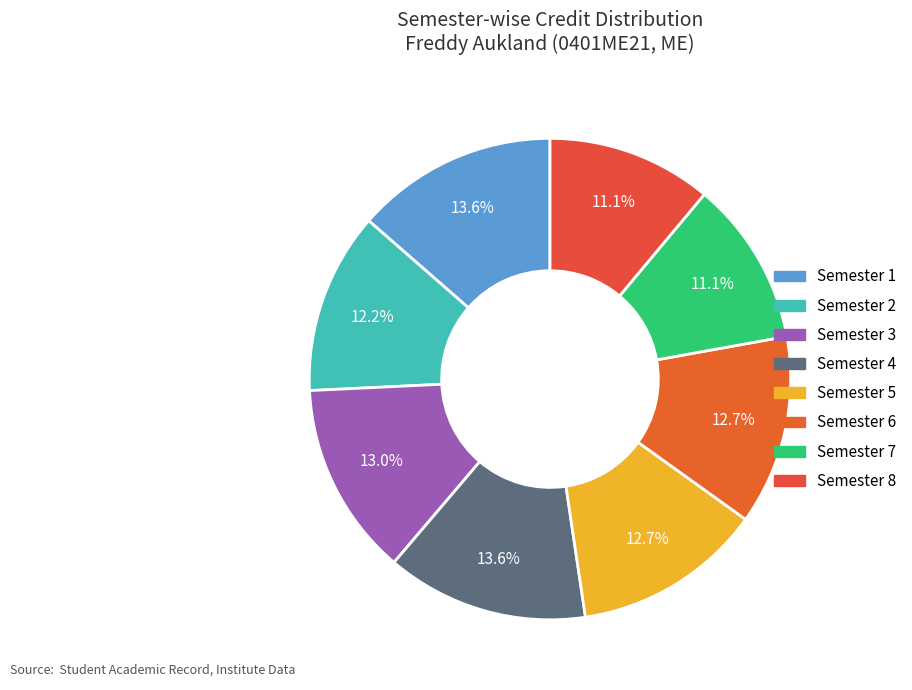

Do Semester 4 and Semester 2 together represent more than half of the pie?

No